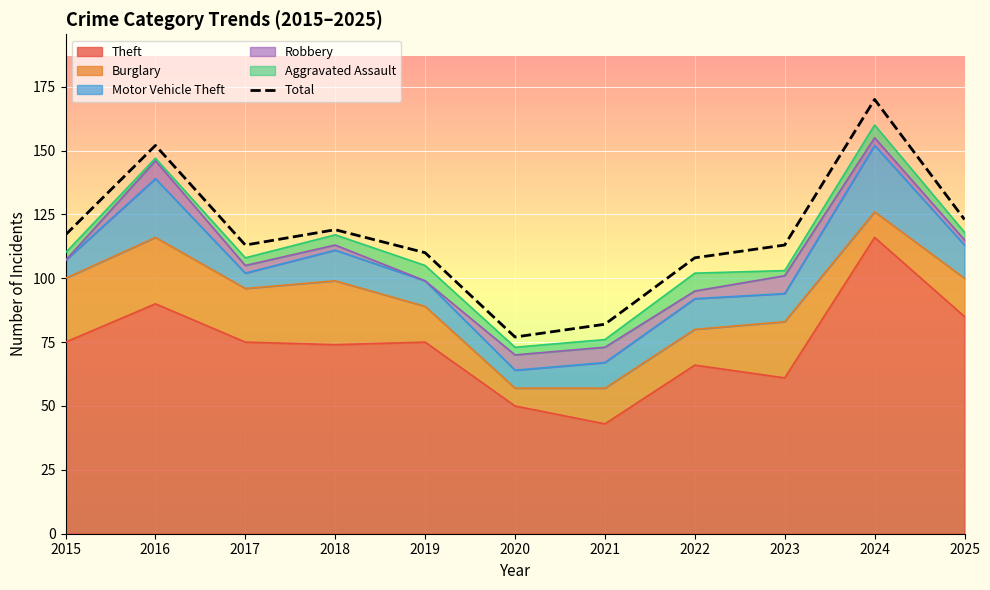

What is the ratio of the value at 2016 to the value at 2019?

1.4